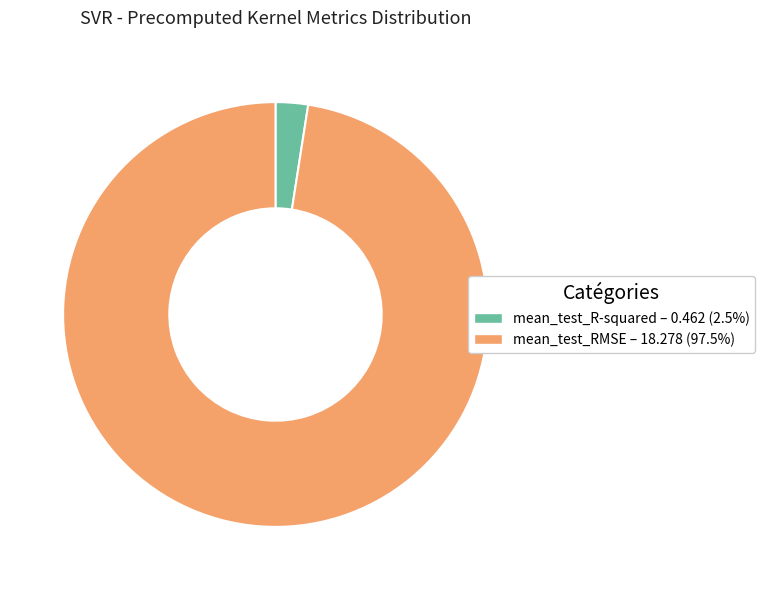

Count the number of slices in the pie.

2